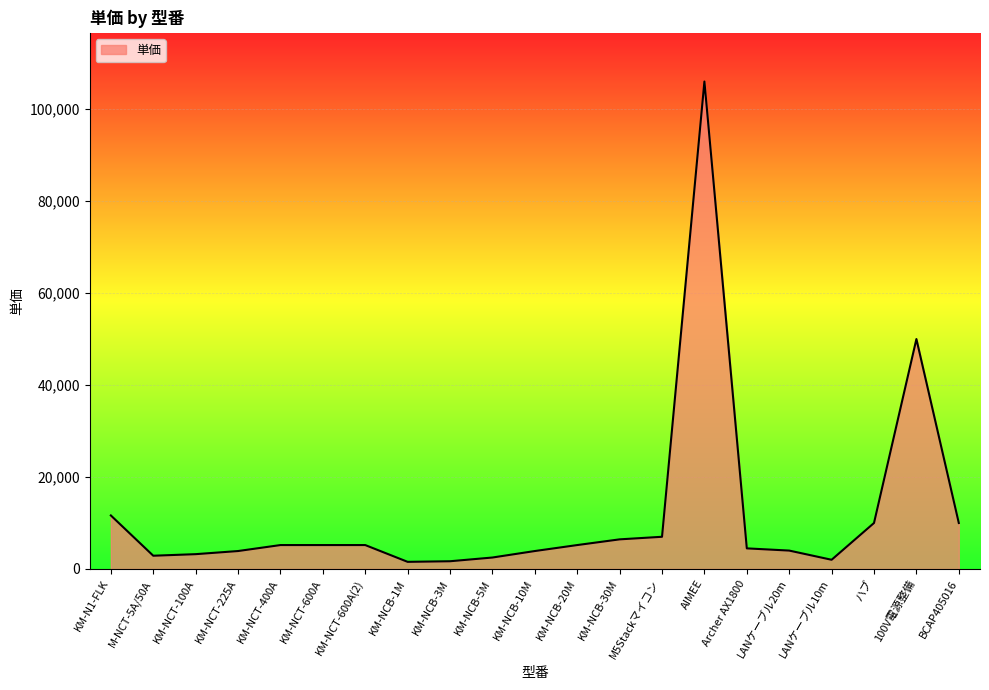

Which has a higher value, KM-NCT-225A or AIMEE?

AIMEE